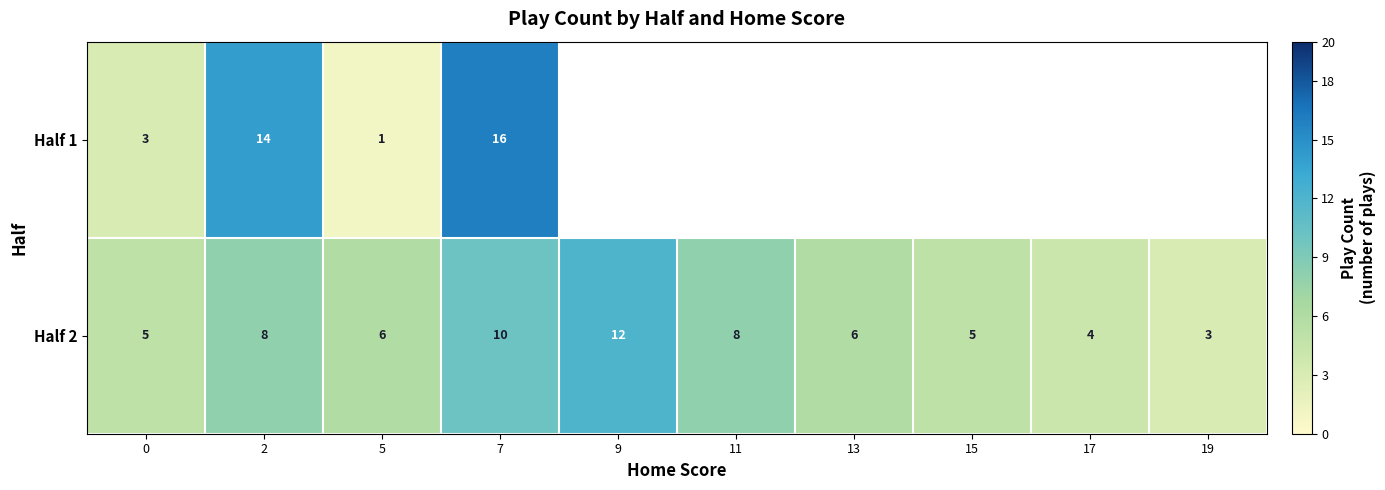

How many Half 2 values are between 5 and 8?

6